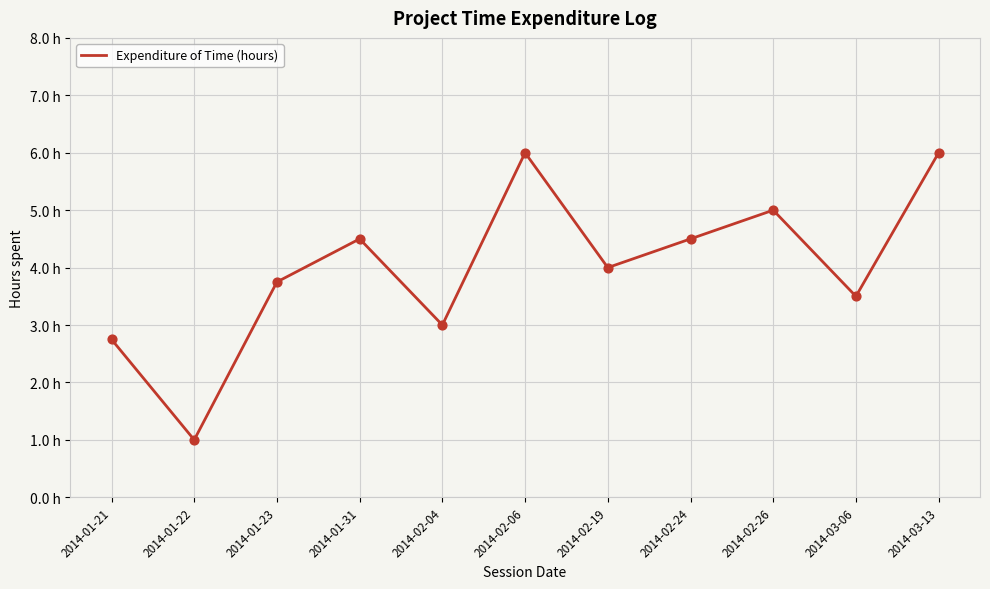

Between 2014-03-13 and 2014-02-26, which is larger?

2014-03-13